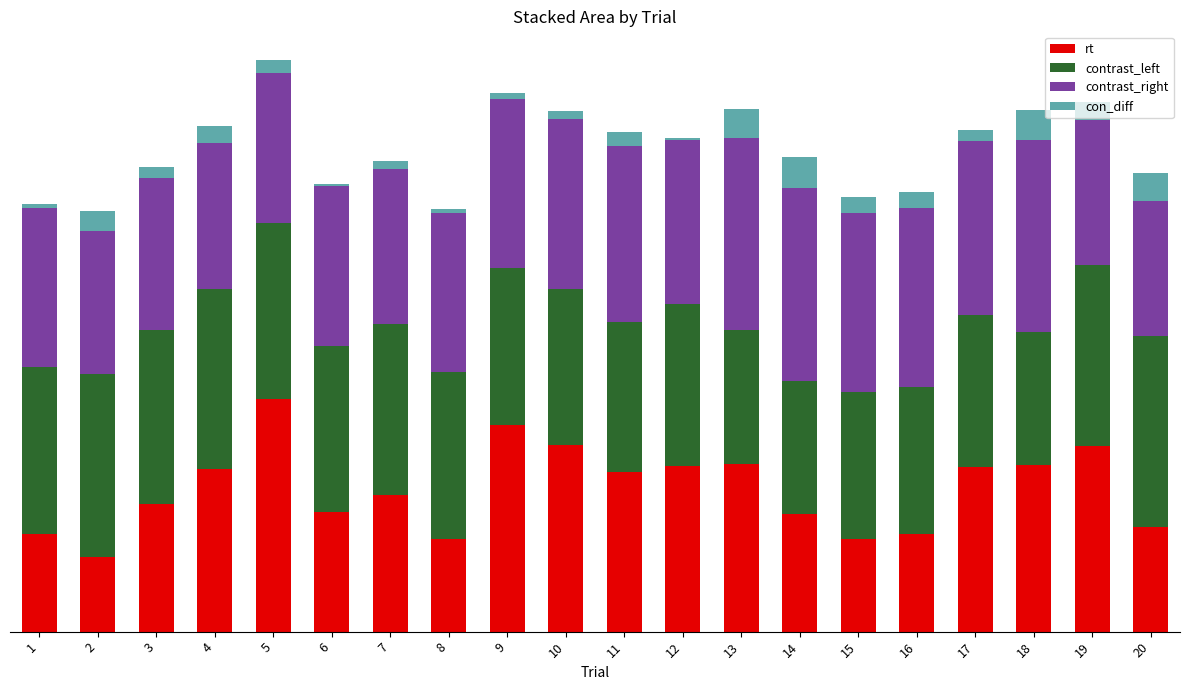

Does the chart contain stacked bars?

Yes